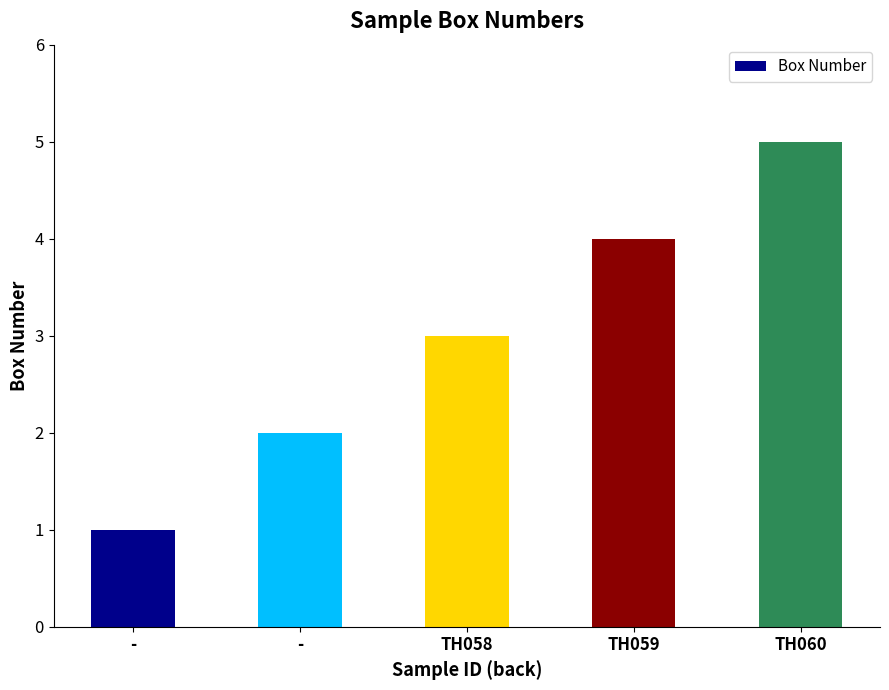

List the labels in order of value, smallest first.

-, -, TH058, TH059, TH060